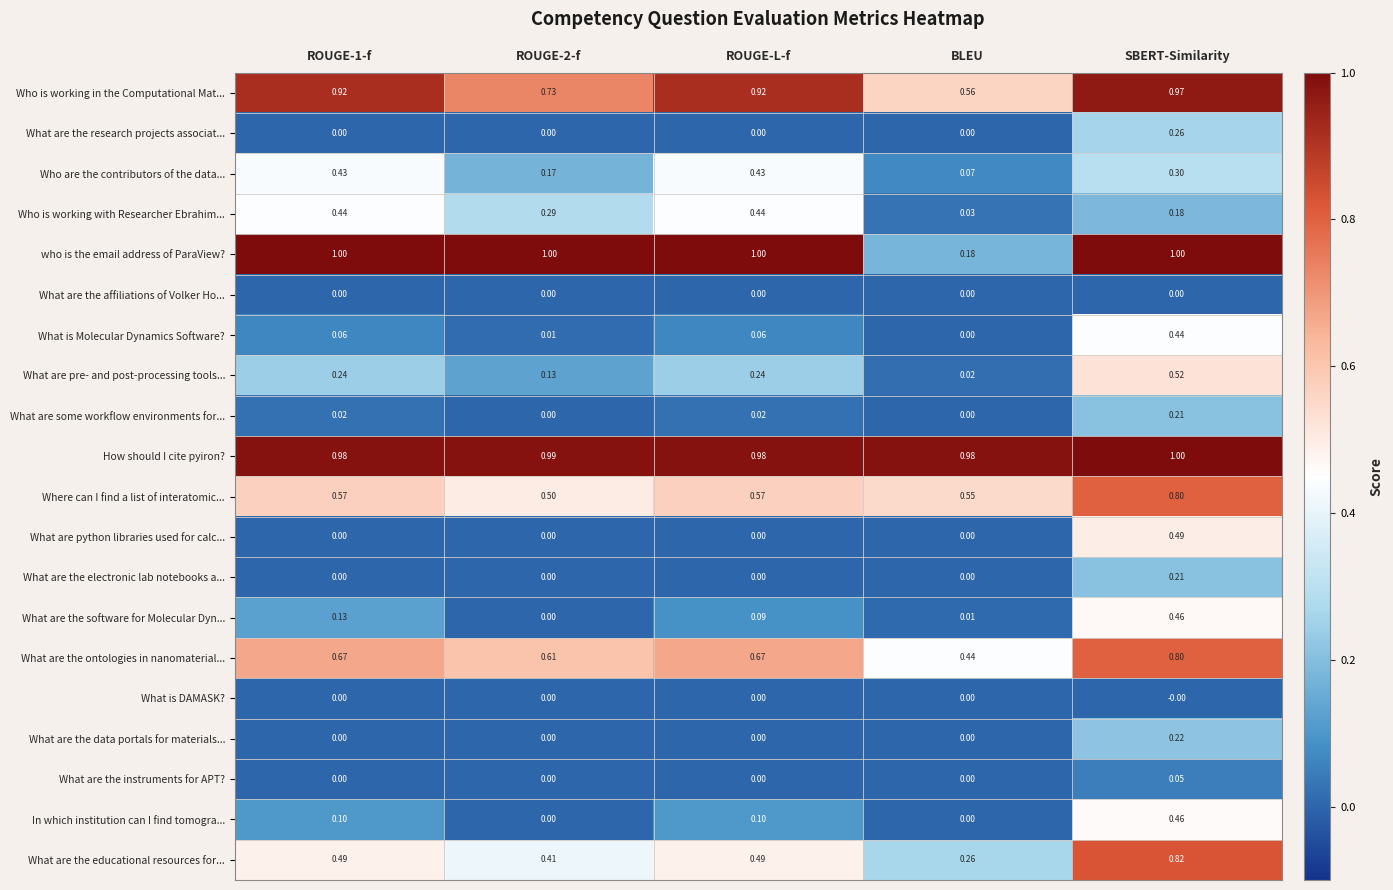

Which series changed the most between ROUGE-1-f and BLEU?

who is the email address of ParaView?